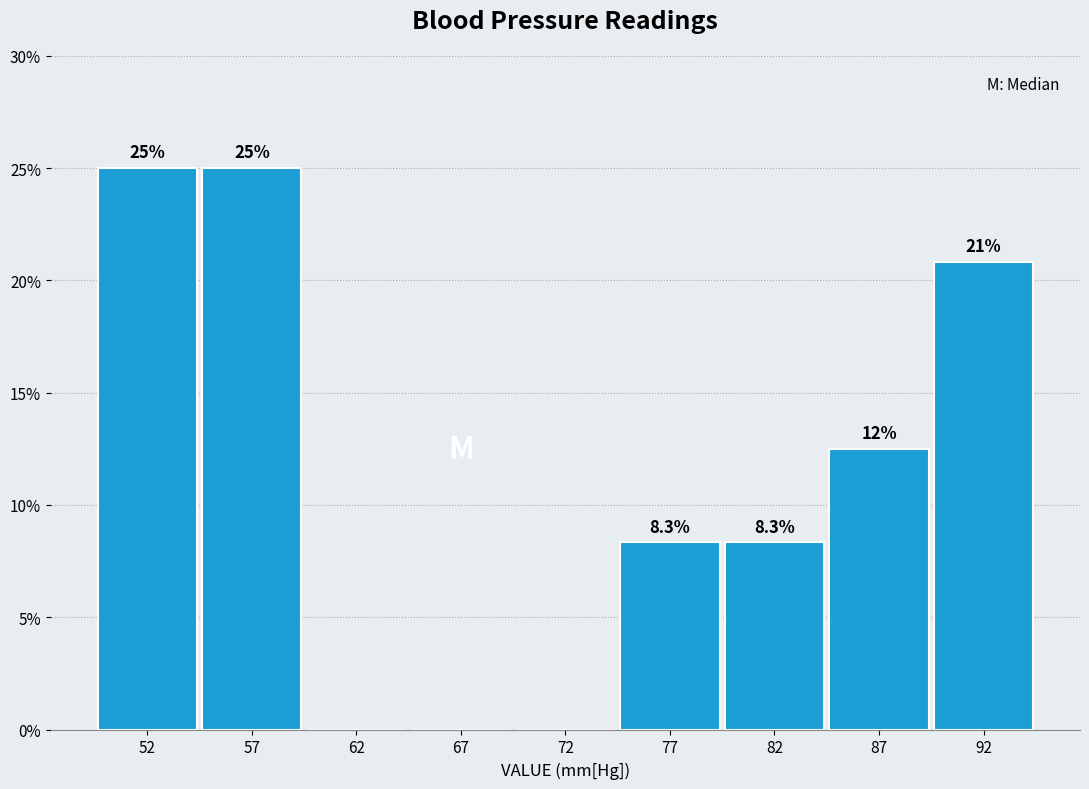

Reading left to right, what are all the values shown in this chart?

52=25.0	57=25.0	62=0.0	67=0.0	72=0.0	77=8.3	82=8.3	87=12.5	92=20.8